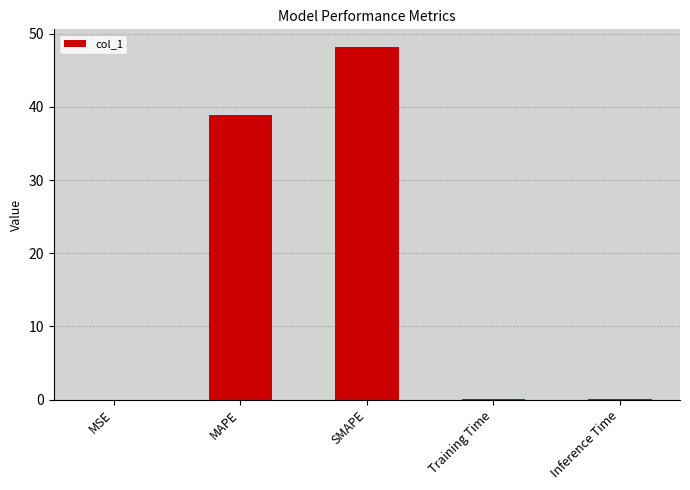

Between SMAPE and Training Time, which is larger?

SMAPE